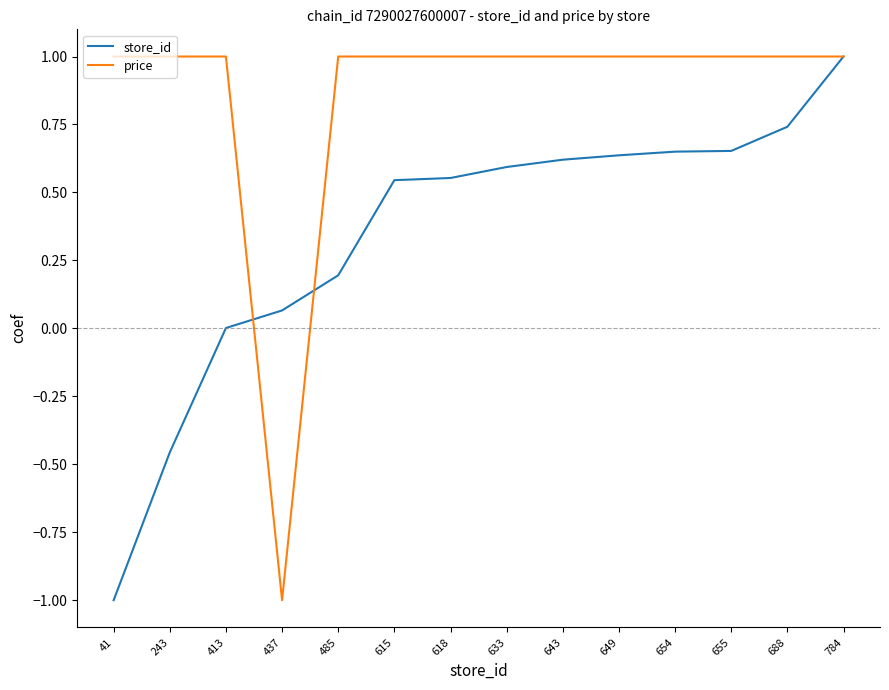

True or false: store_id and price intersect in this chart.

True